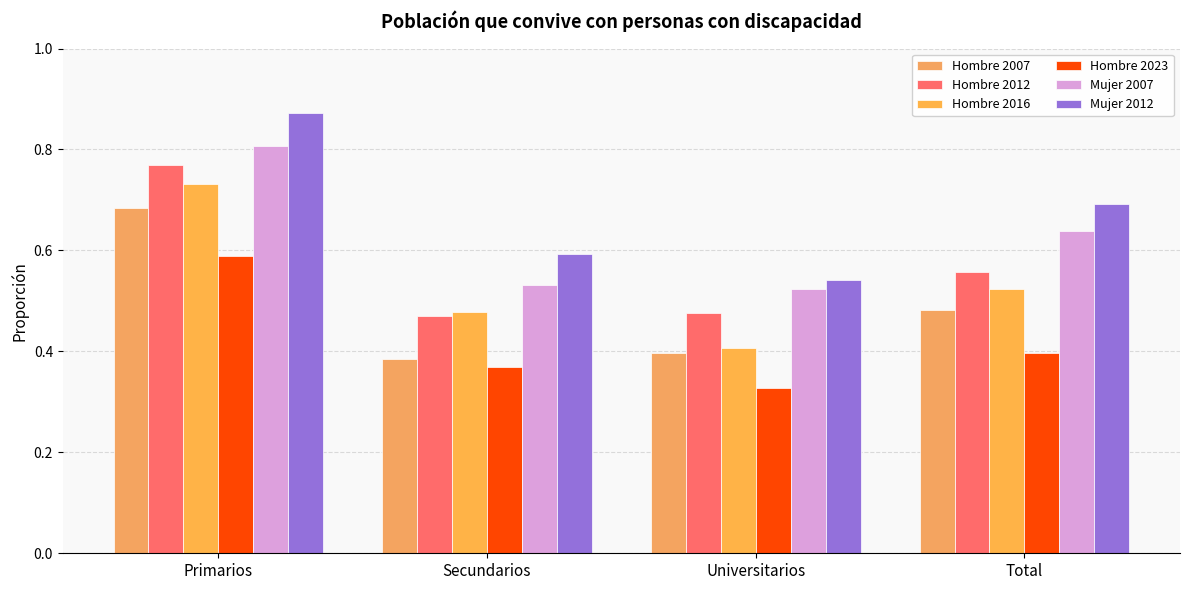

The value of Mujer 2012 at Universitarios is 0.5. True or false?

True